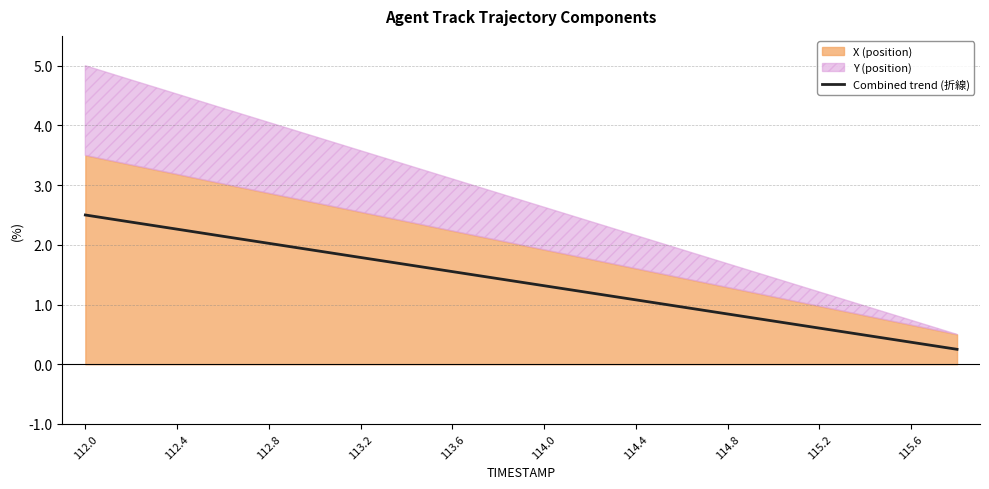

The value of Combined trend (折線) at 112.8 is 2.6. True or false?

False